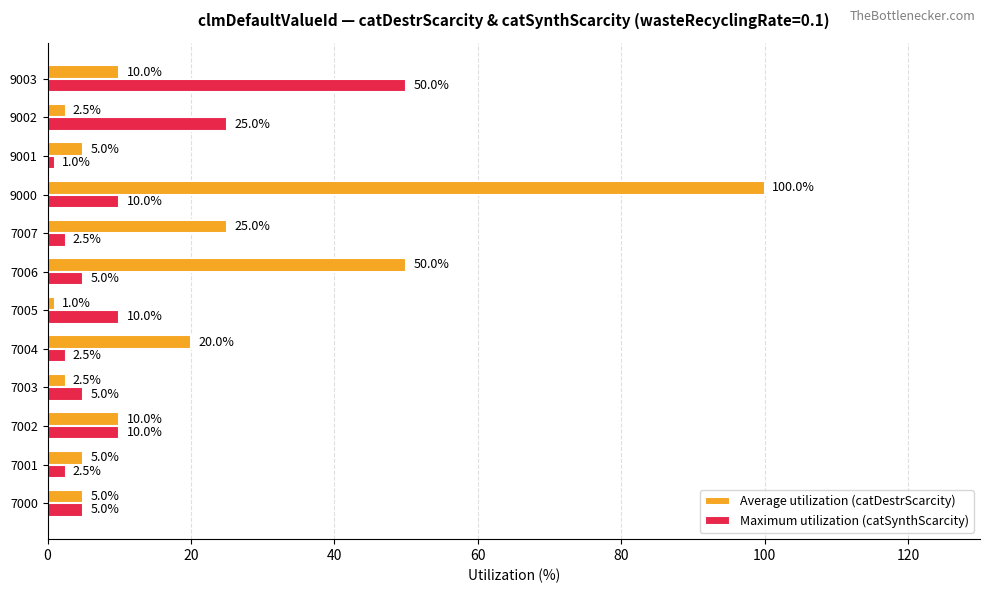

True or false: Maximum utilization (catSynthScarcity) has a value of 25.0 at 9002.

True